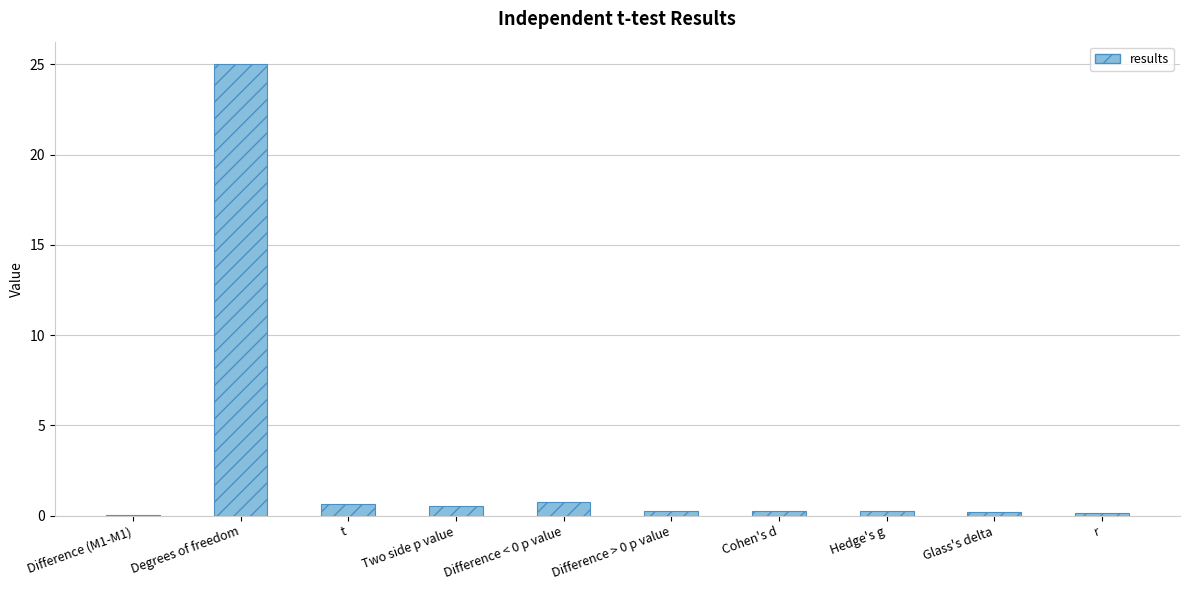

Which label corresponds to the largest value in the chart?

Degrees of freedom